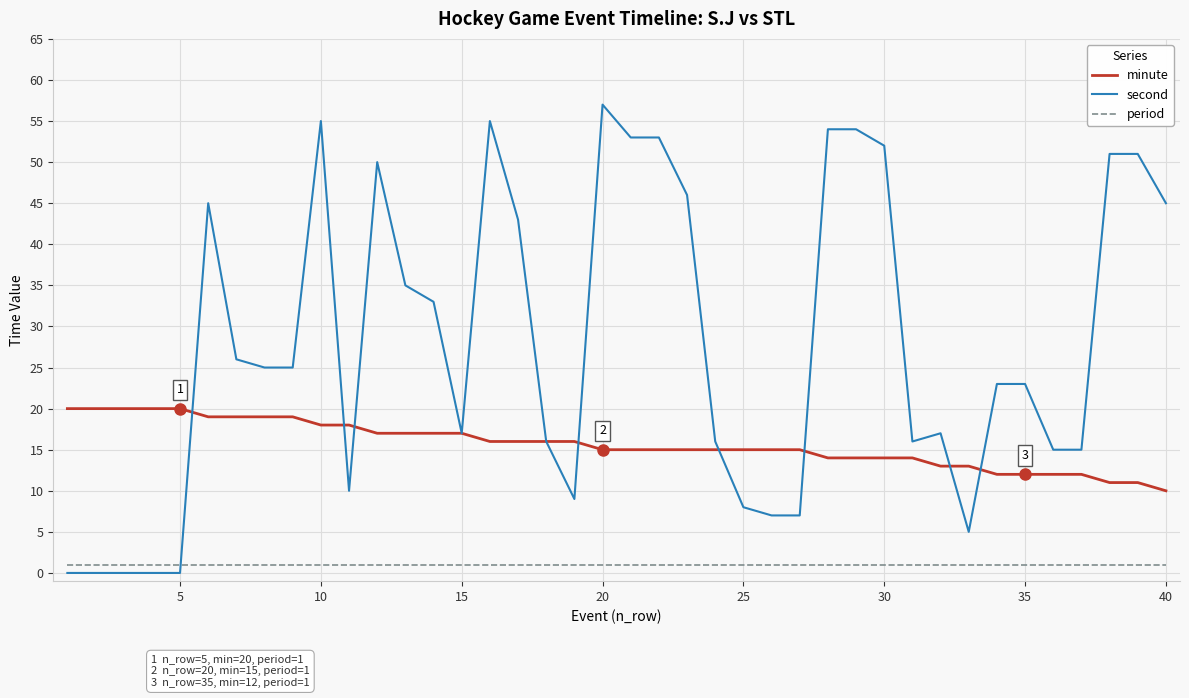

What is the difference between the second highest and minimum values in the second series?

55